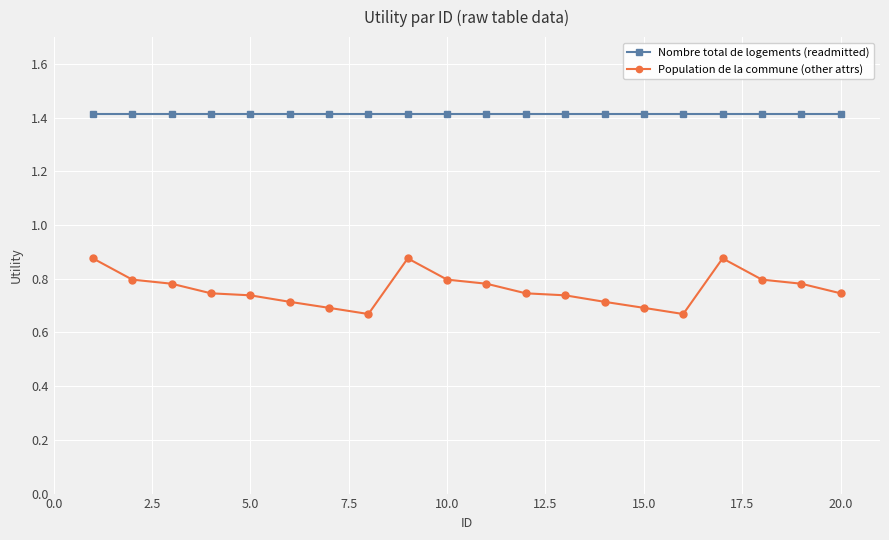

What is the sum of all Population de la commune (other attrs) values?

15.2